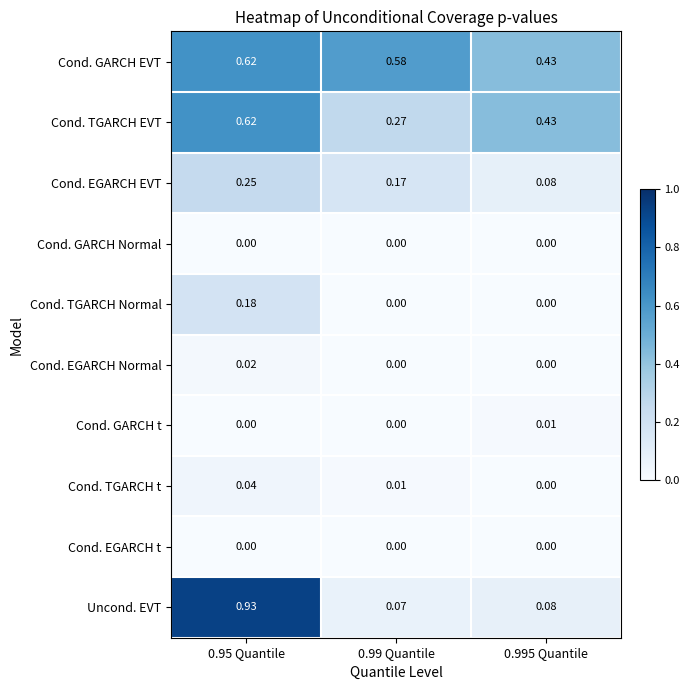

Which series changed the most between 0.95 Quantile and 0.99 Quantile?

Uncond. EVT